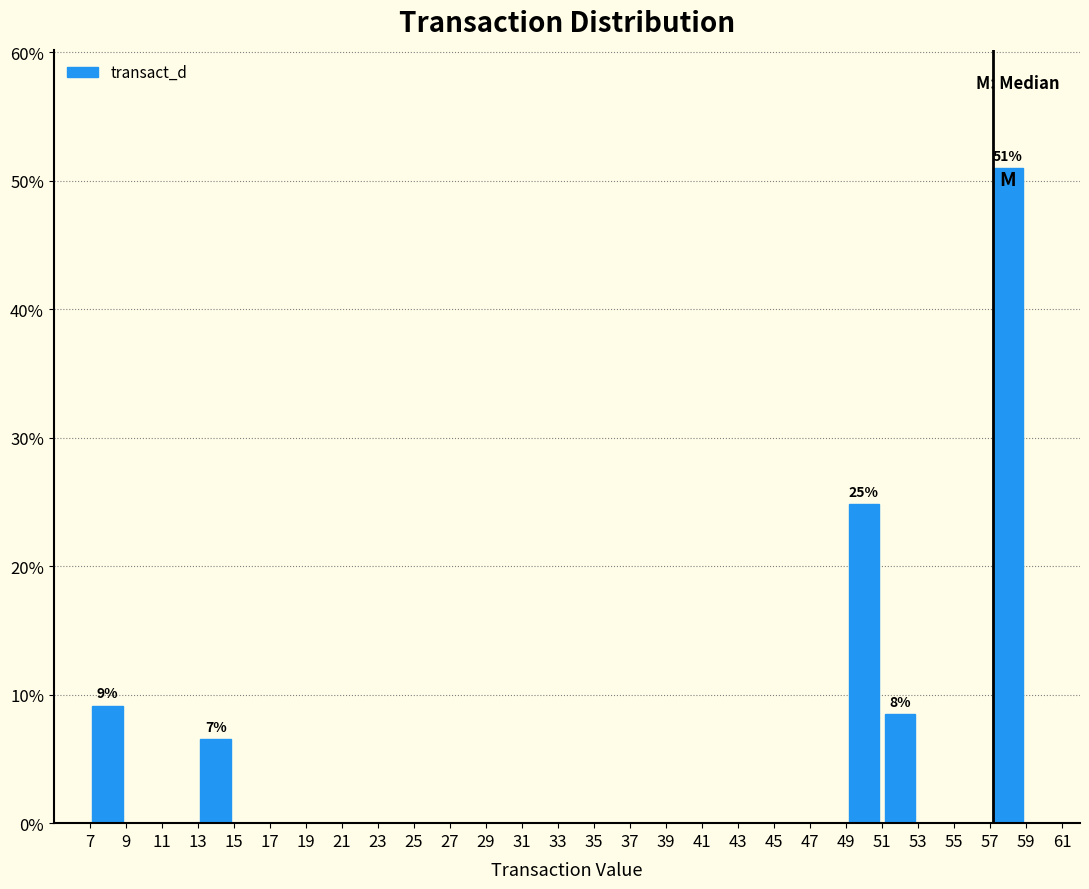

Over which range of the x-axis is the bar tallest?

57 to 59